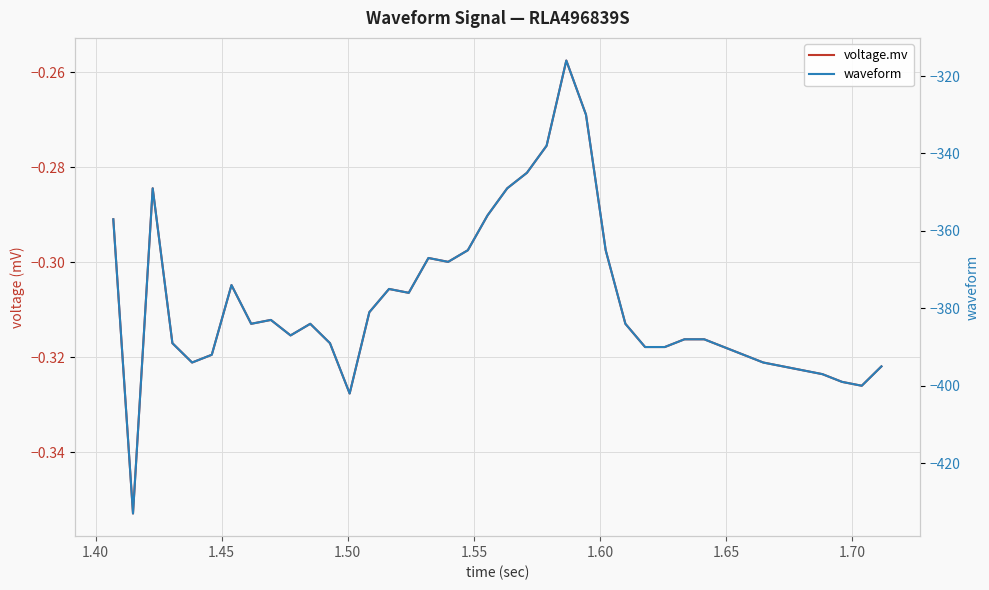

Where is the first local minimum for waveform?

1.40